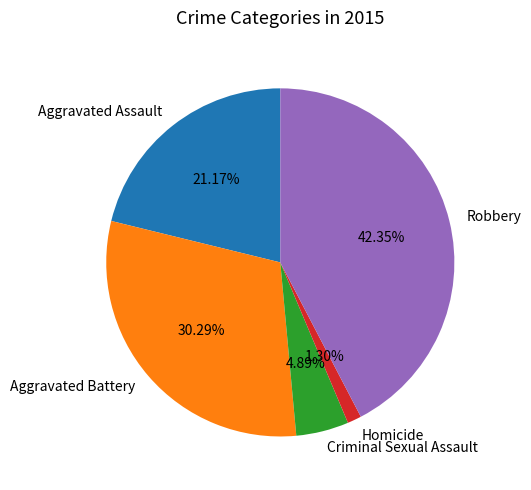

Between Aggravated Battery and Robbery, which is larger?

Robbery